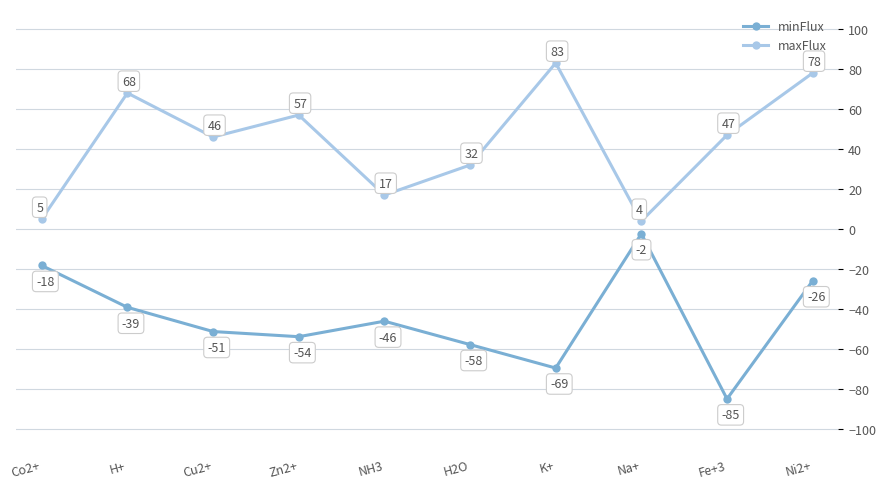

What is the value of the minFlux point at the 3rd from the left?

-51.2